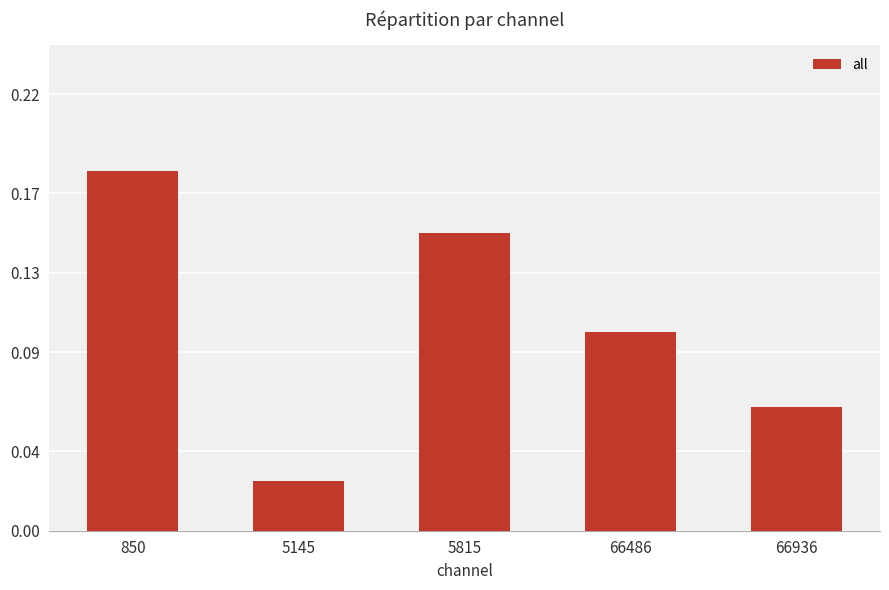

The value at 5815 is 0.1. True or false?

True